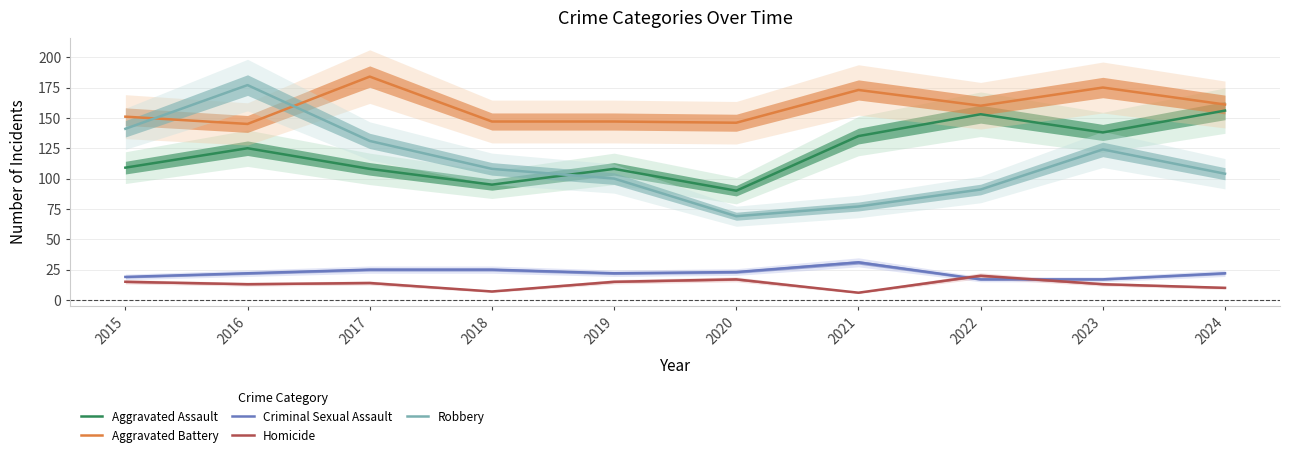

At which category does Homicide reach its first local peak?

2017